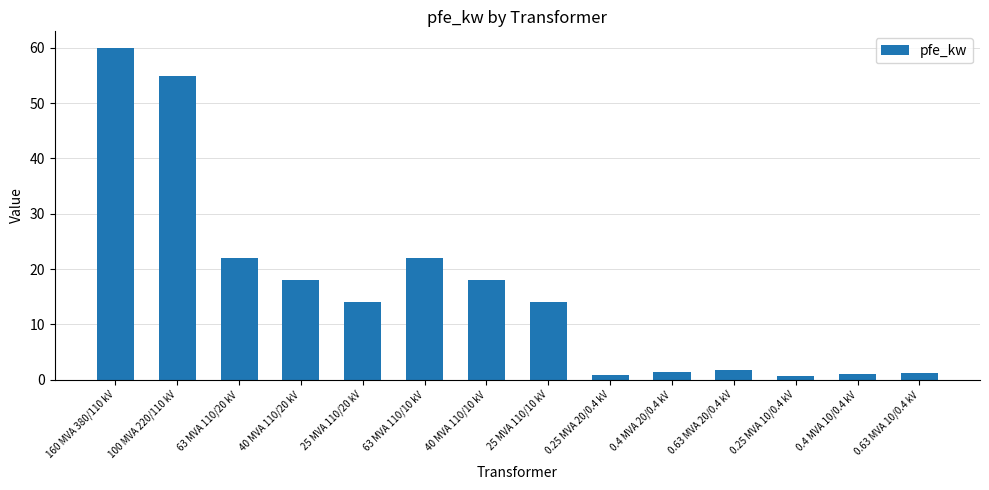

Which category has the highest value across all series?

160 MVA 380/110 kV